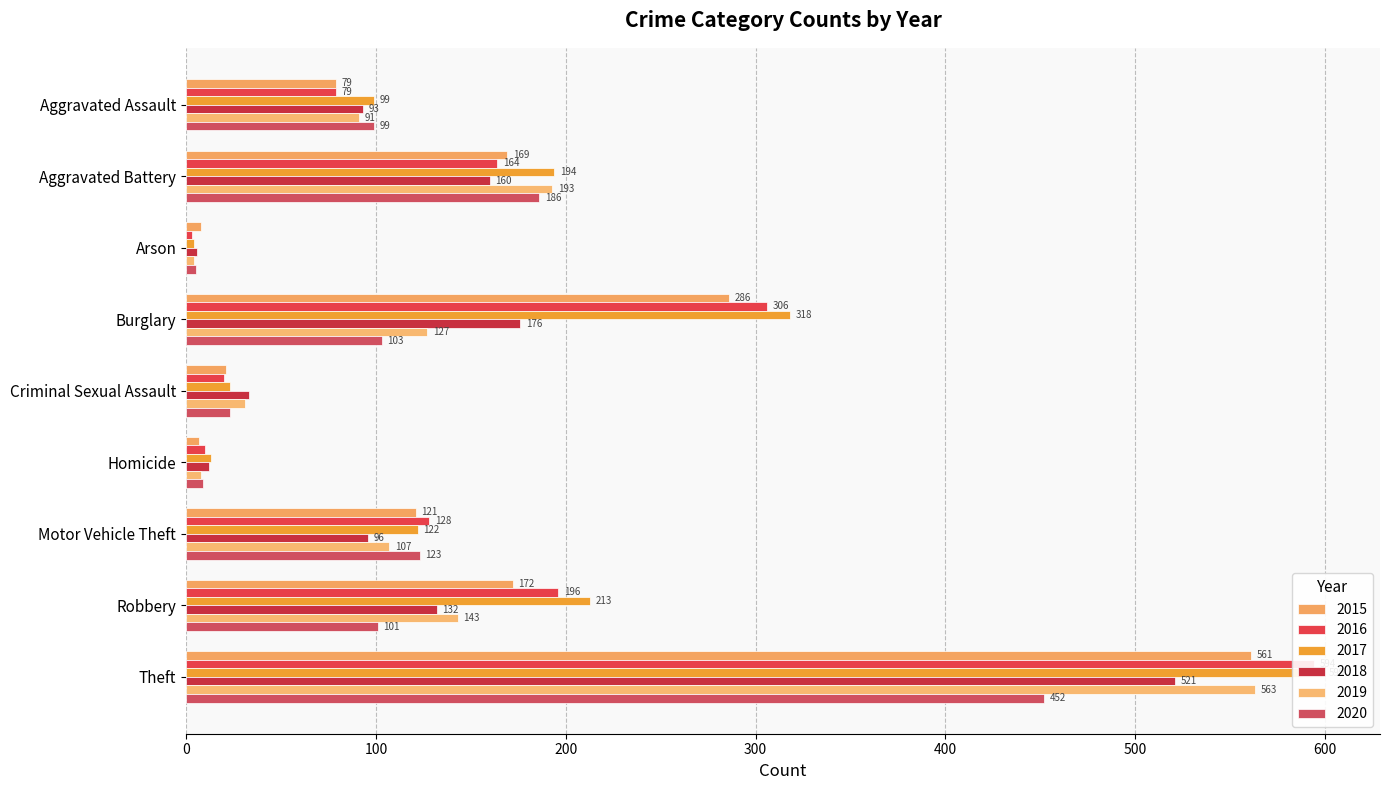

What is the approximate value of 2016 at Motor Vehicle Theft?

128